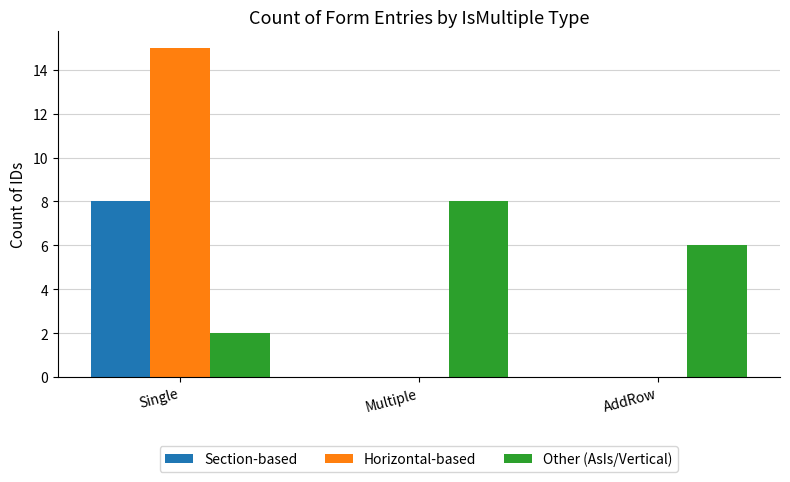

The Other (AsIs/Vertical) series shows 1 at Single. True or false?

False